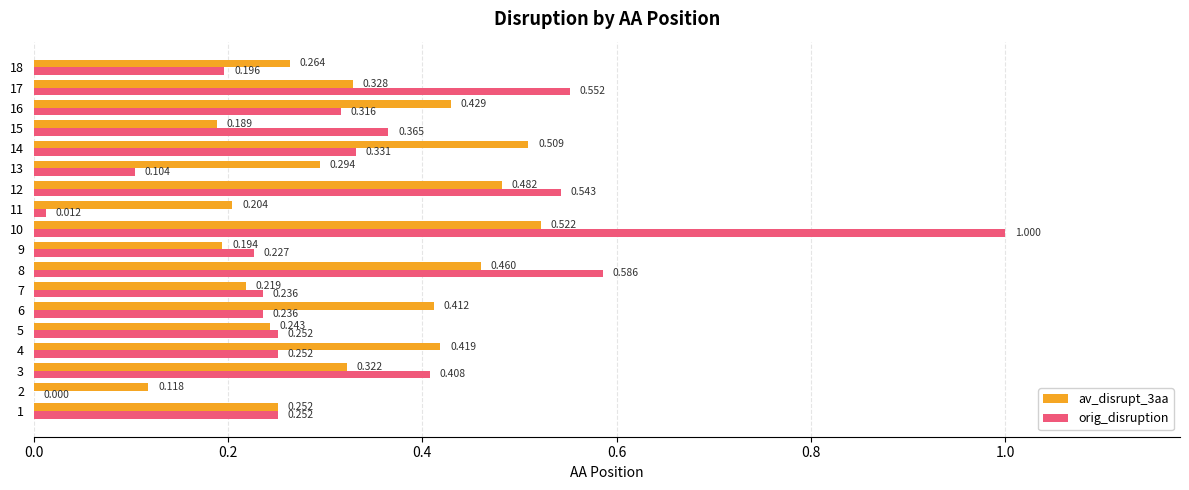

Is the value of av_disrupt_3aa at 7 greater than the value of orig_disruption at 14?

No